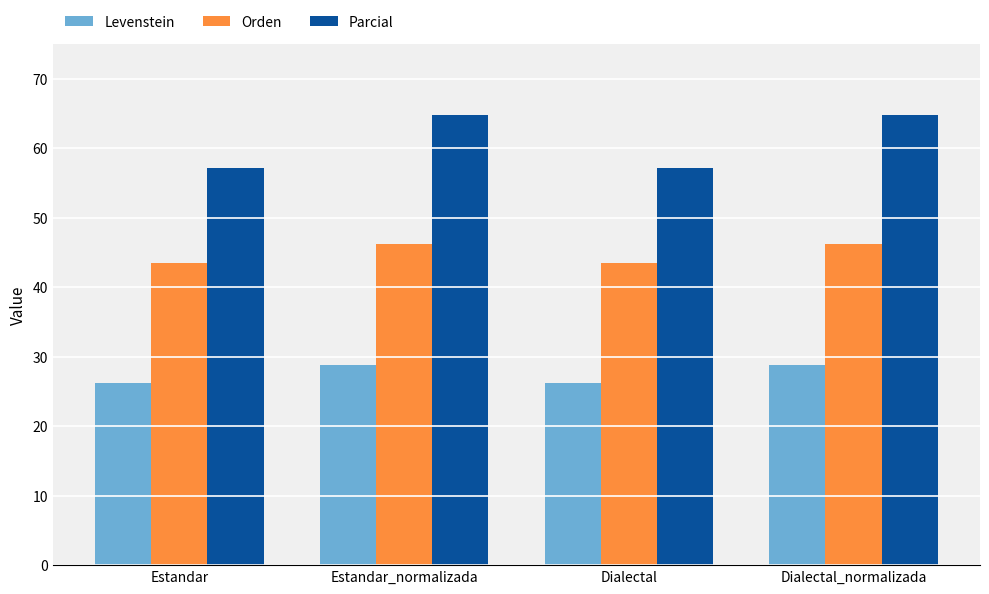

List the series in order of their overall mean, highest first.

Parcial, Orden, Levenstein